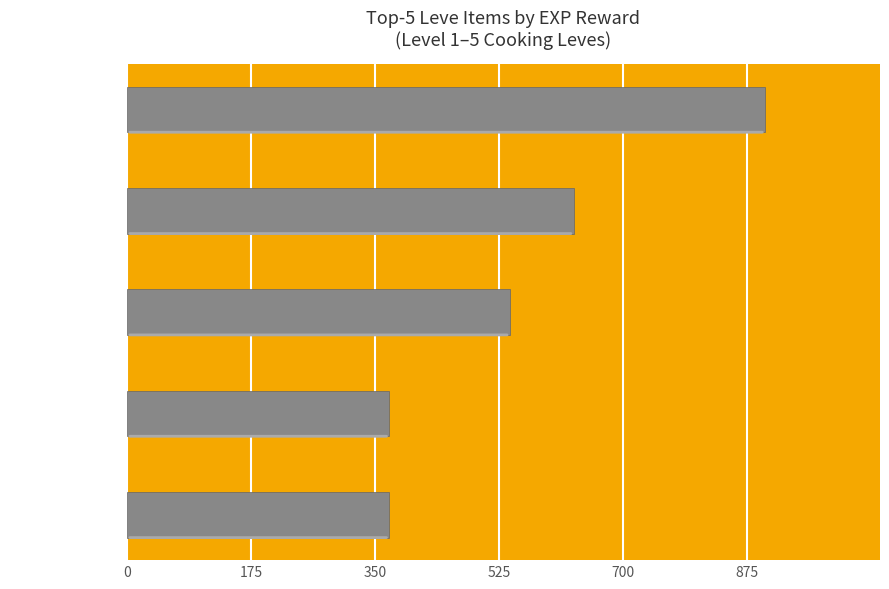

Between Marmot Steak and Raisins, which is larger?

Marmot Steak